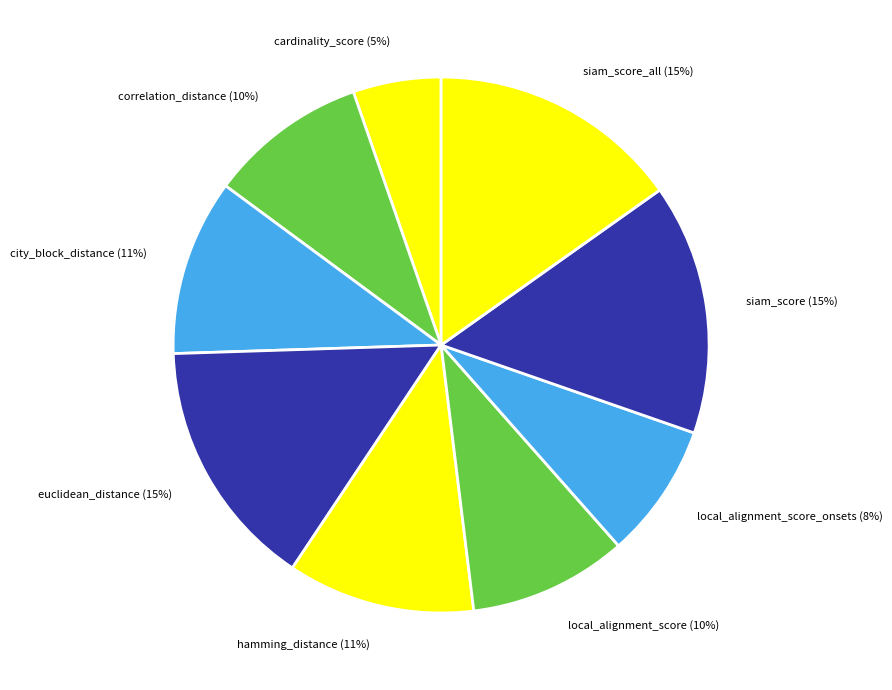

Which slice is the smallest?

cardinality_score (5%)